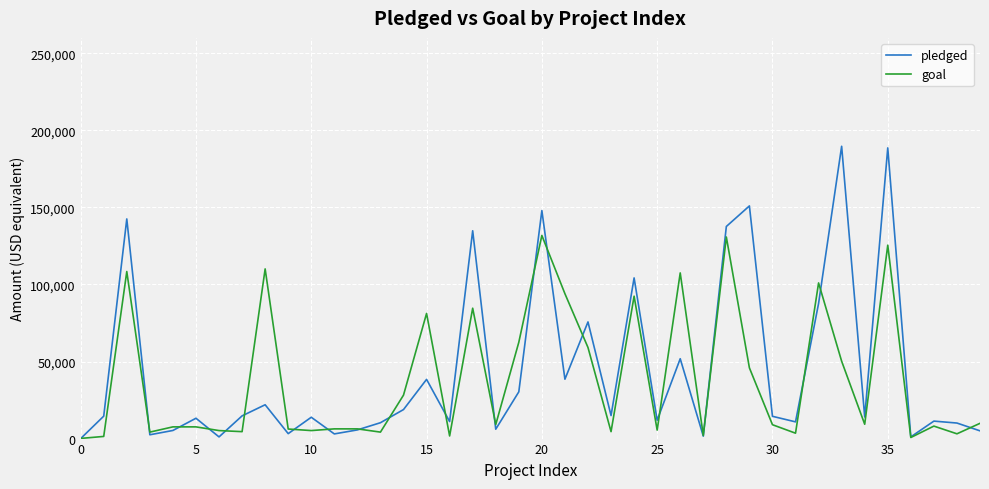

What is the greatest value displayed?

189666